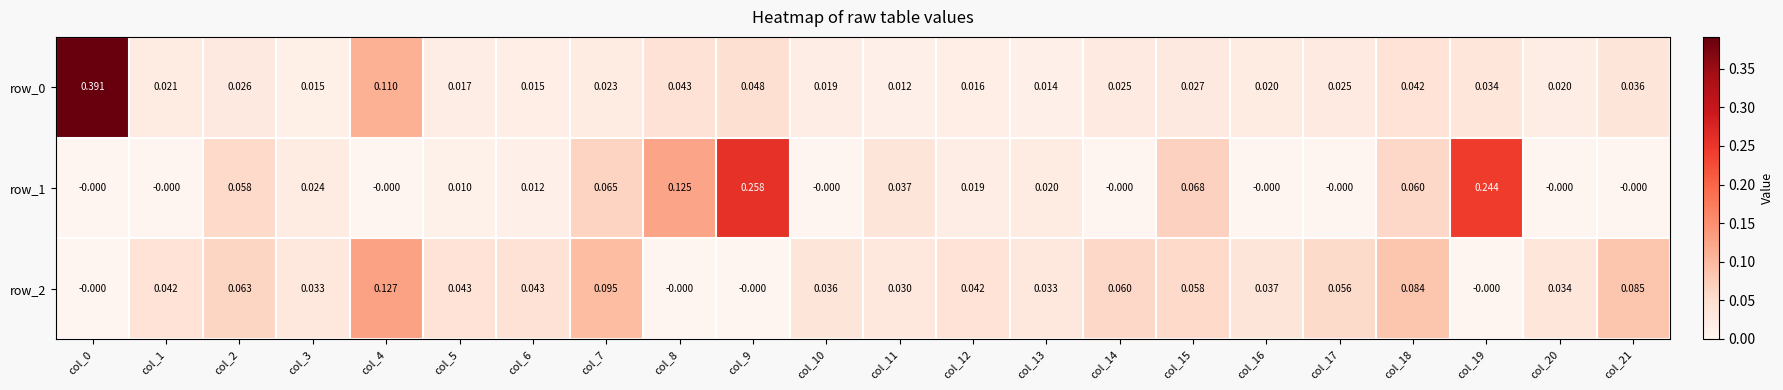

What is the sum of all row_2 values?

1.0